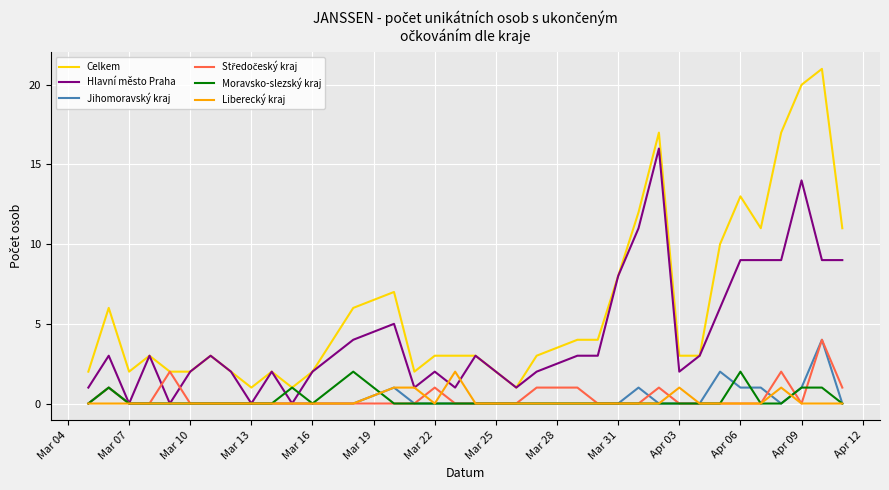

What is the highest value of the Hlavní město Praha series?

16